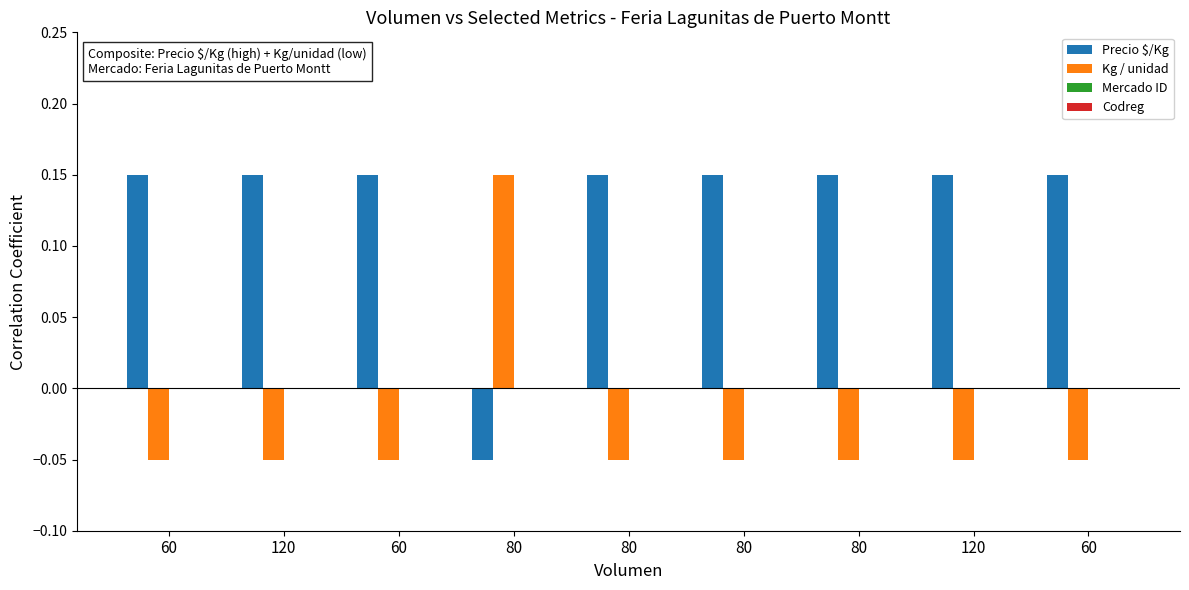

Which category has the lowest value in the Precio $/Kg series?

80